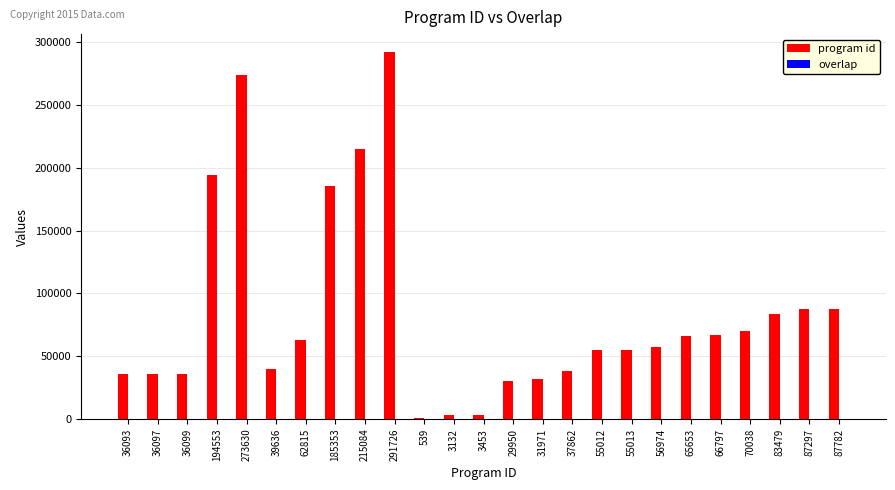

How many data points does each series have?

25